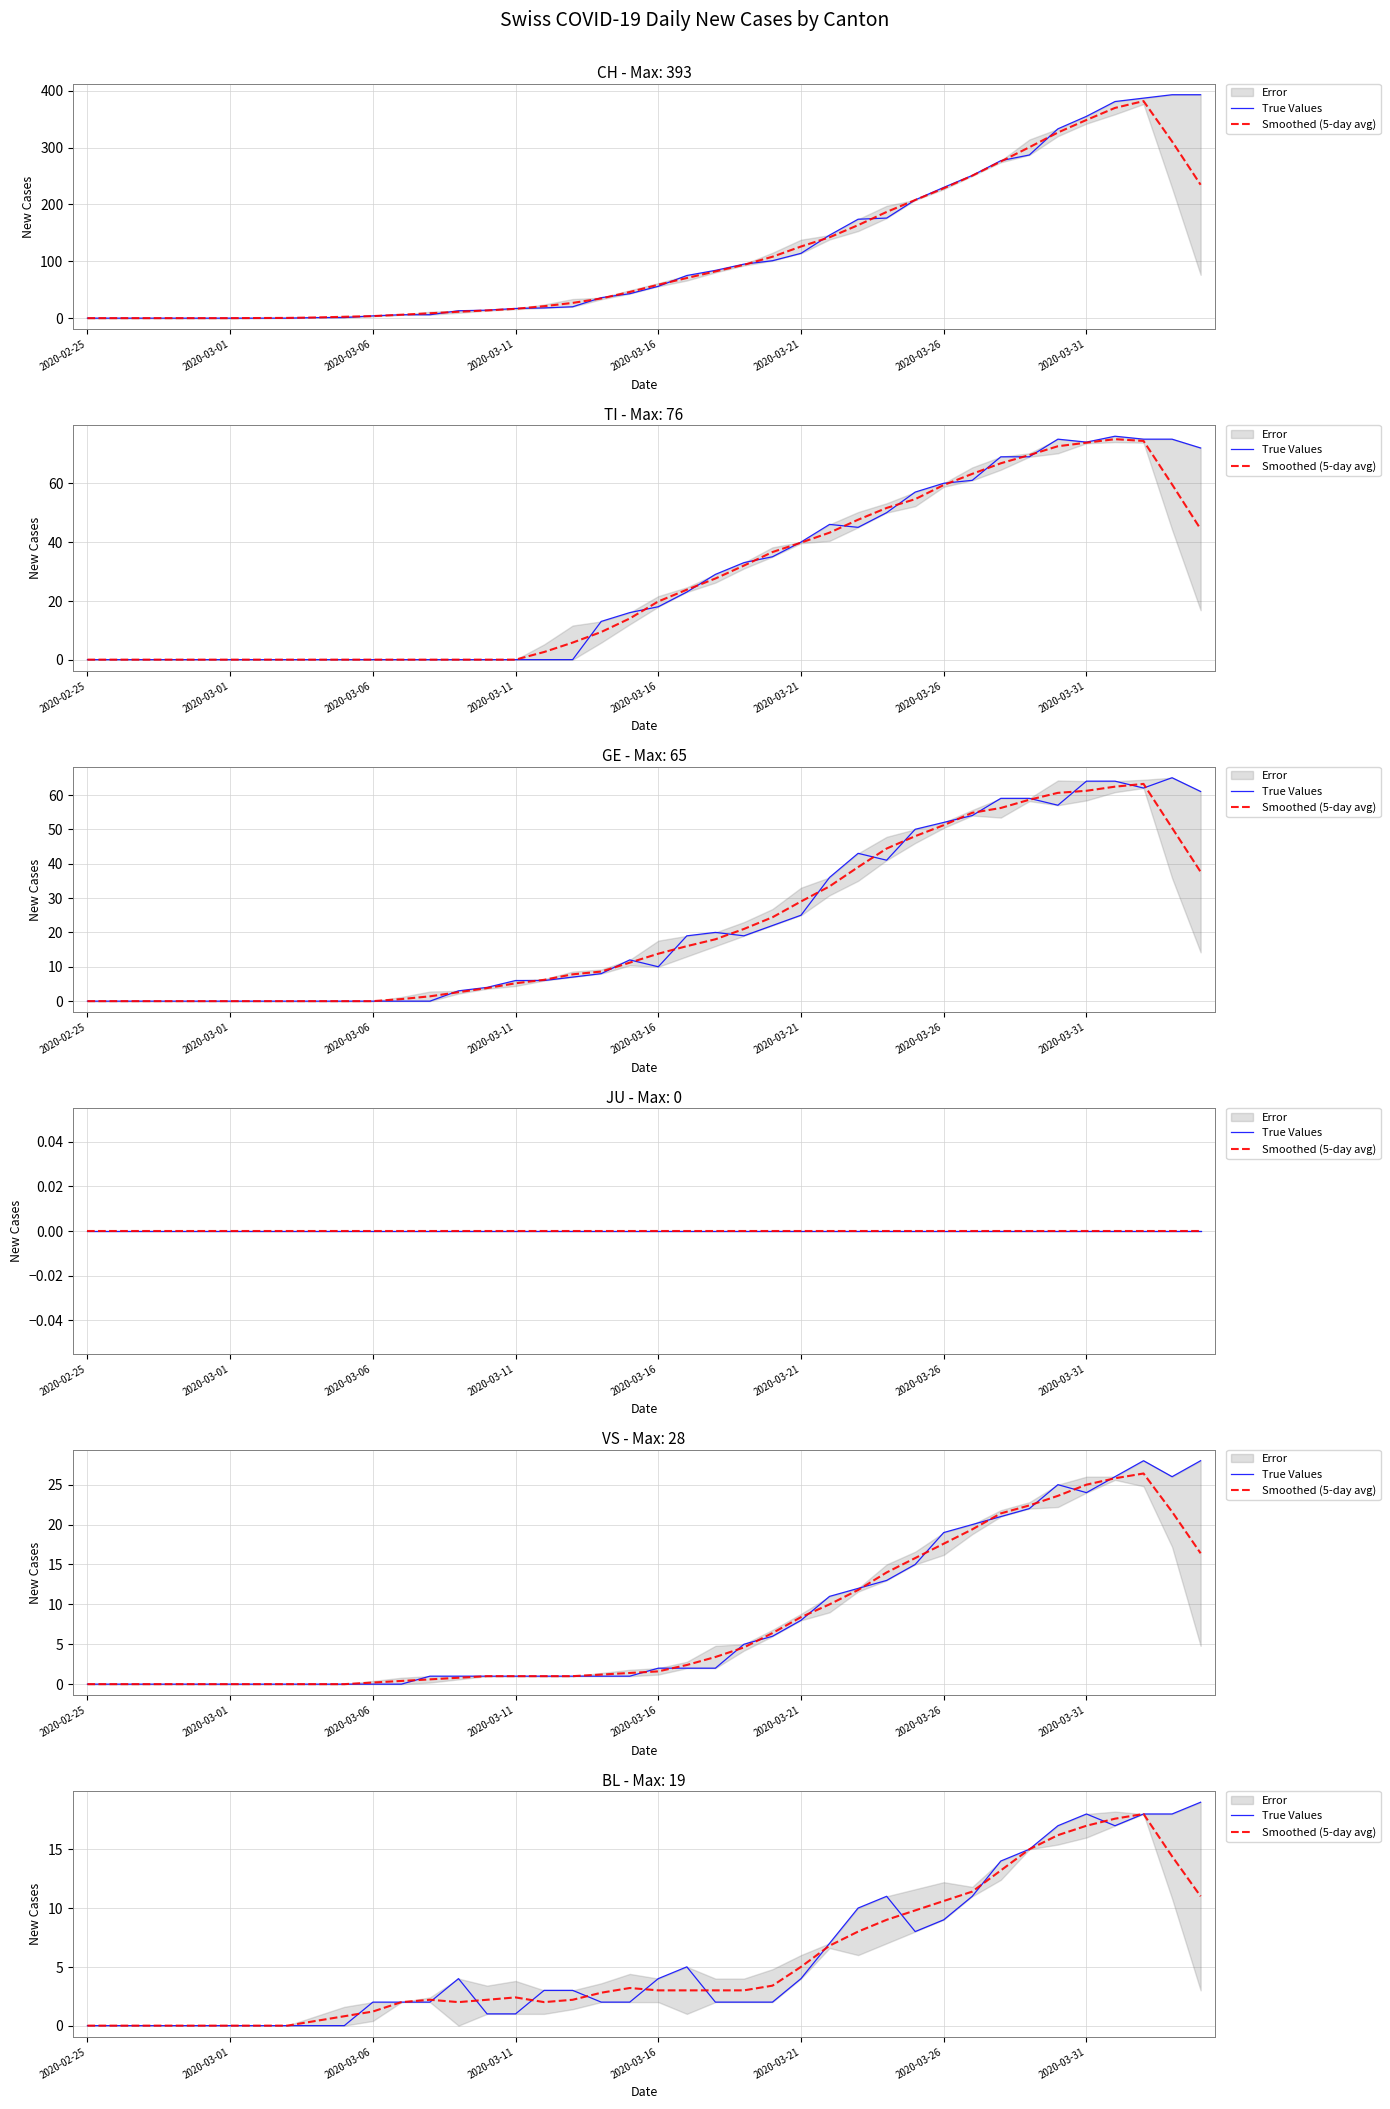

True or false: Smoothed (5-day avg) and True Values intersect in this chart.

True